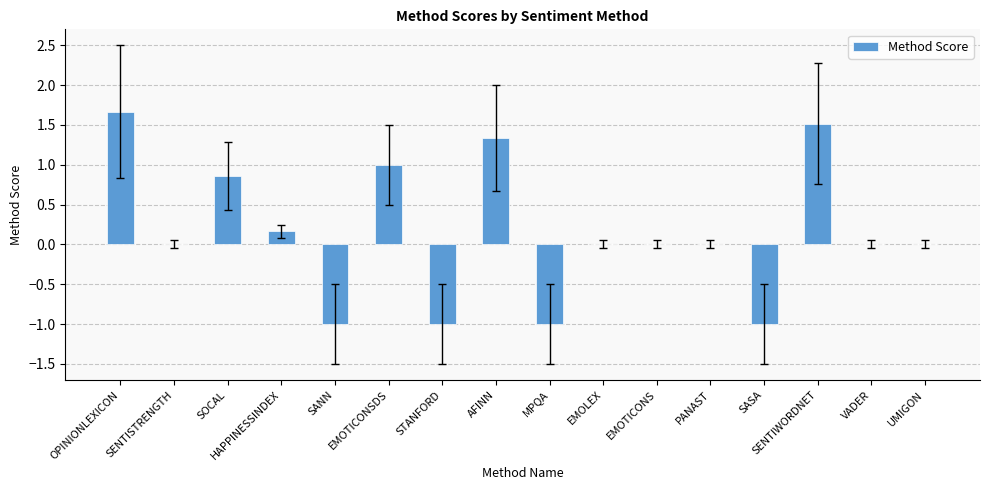

Is it true that the value at PANAST is 0.0?

True